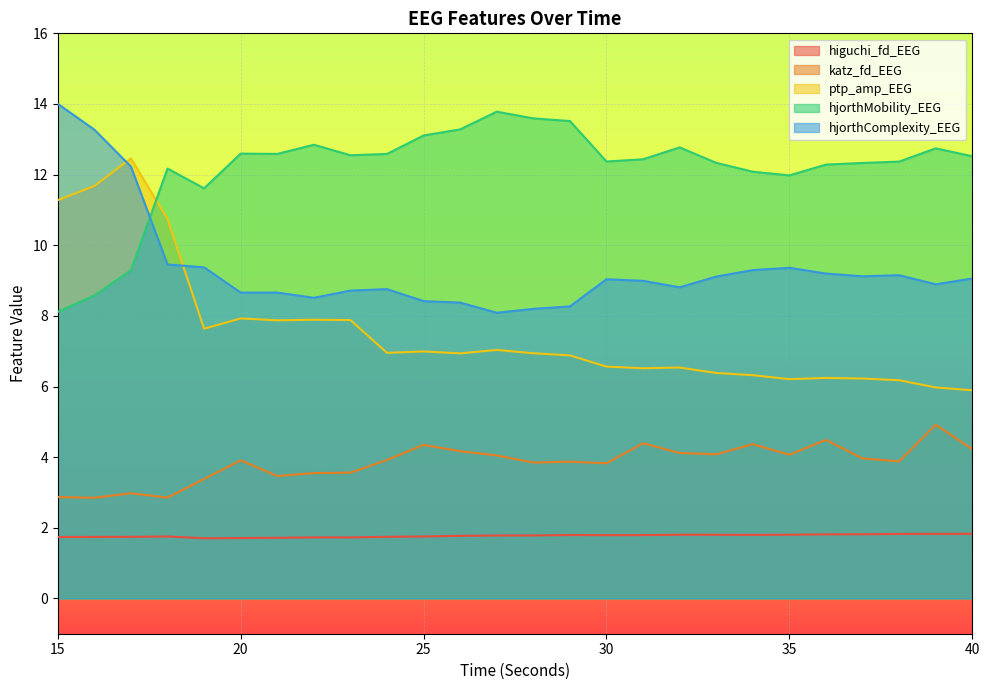

In higuchi_fd_EEG, how many points are lower than both neighbors (excluding endpoints)?

4